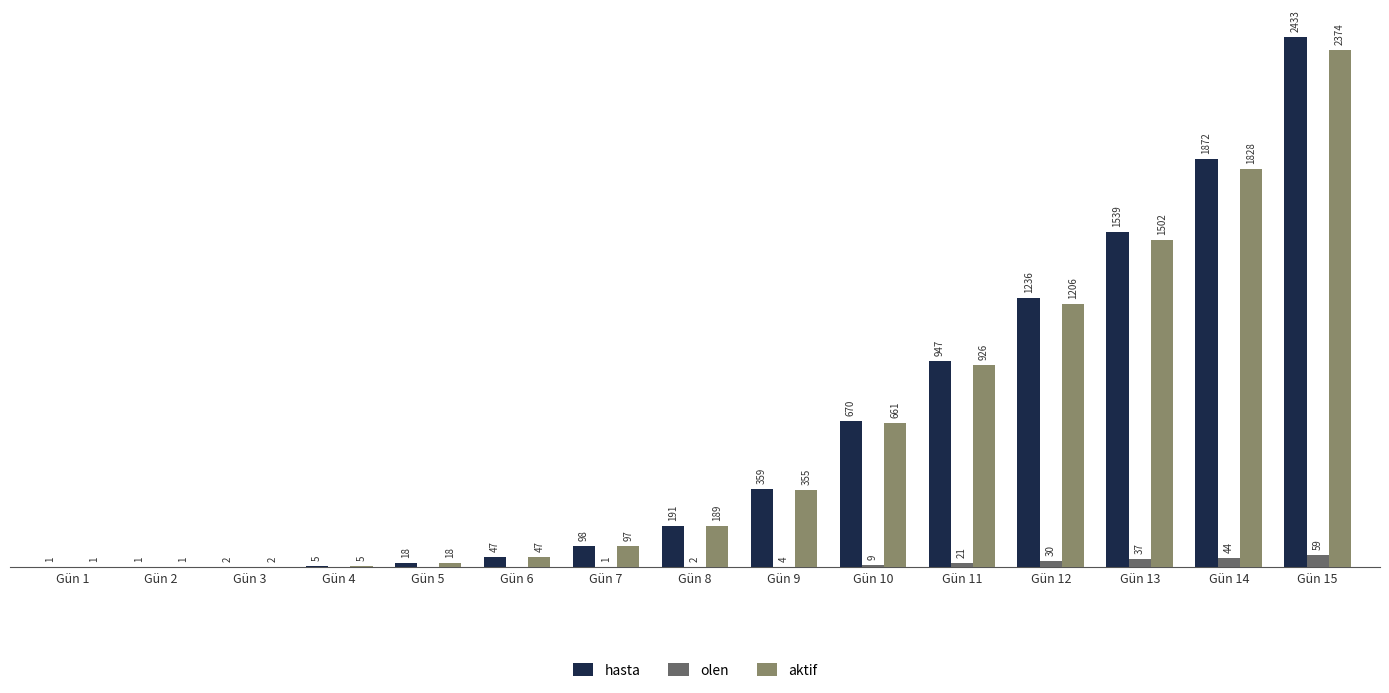

Is the value of aktif at Gün 8 greater than the value of hasta at Gün 8?

No